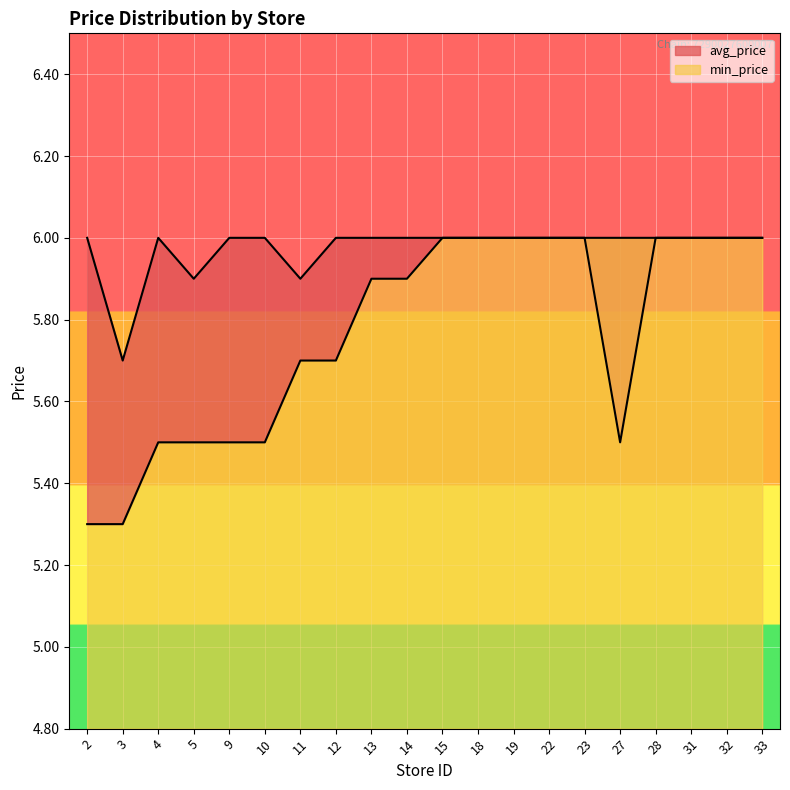

Which category has the lowest value in the min_price series?

2